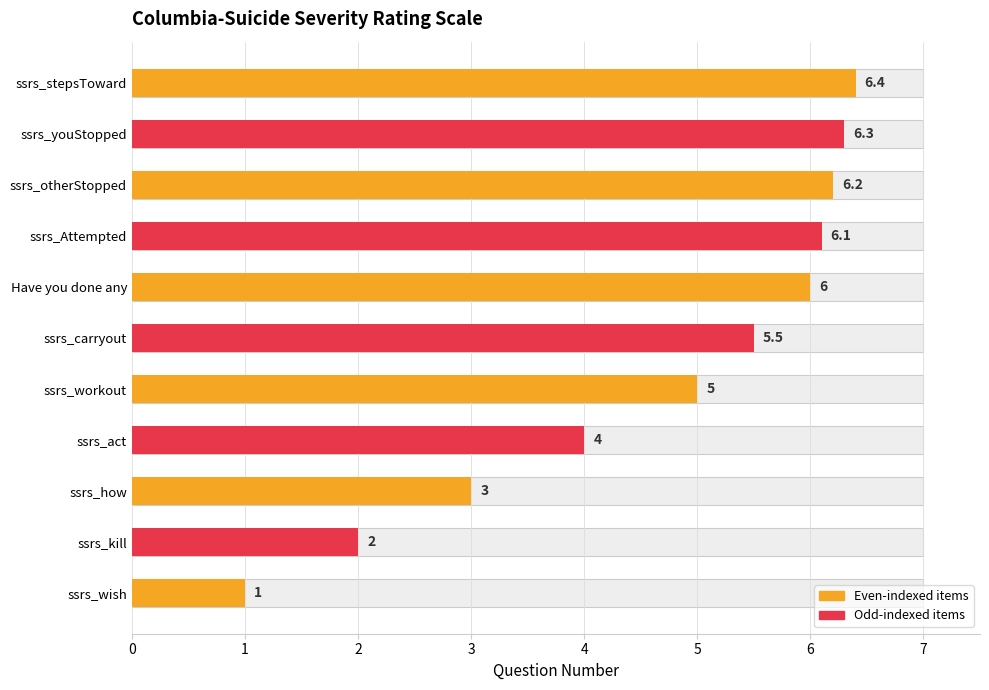

What is the difference between the values at Have you done any and ssrs_stepsToward?

0.4